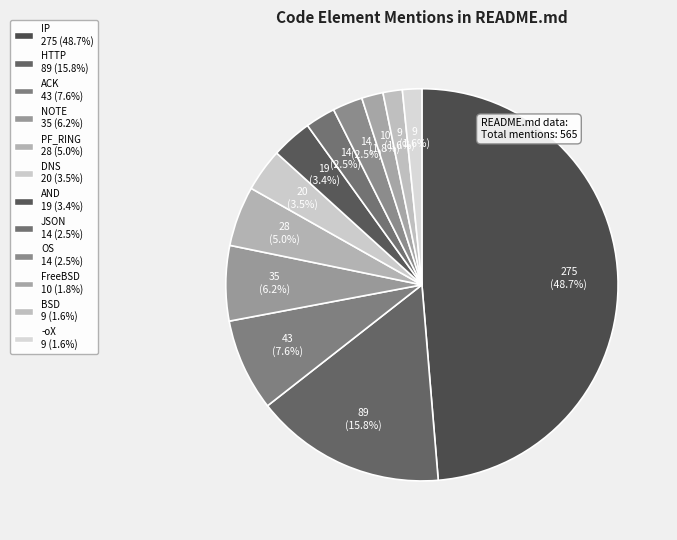

What is the largest slice in the pie chart?

IP